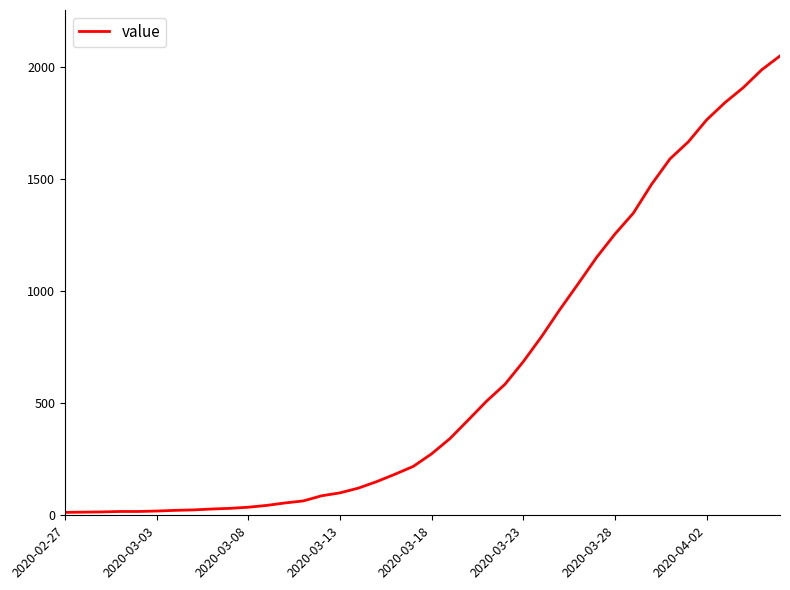

What is the maximum value shown in the chart?

2048